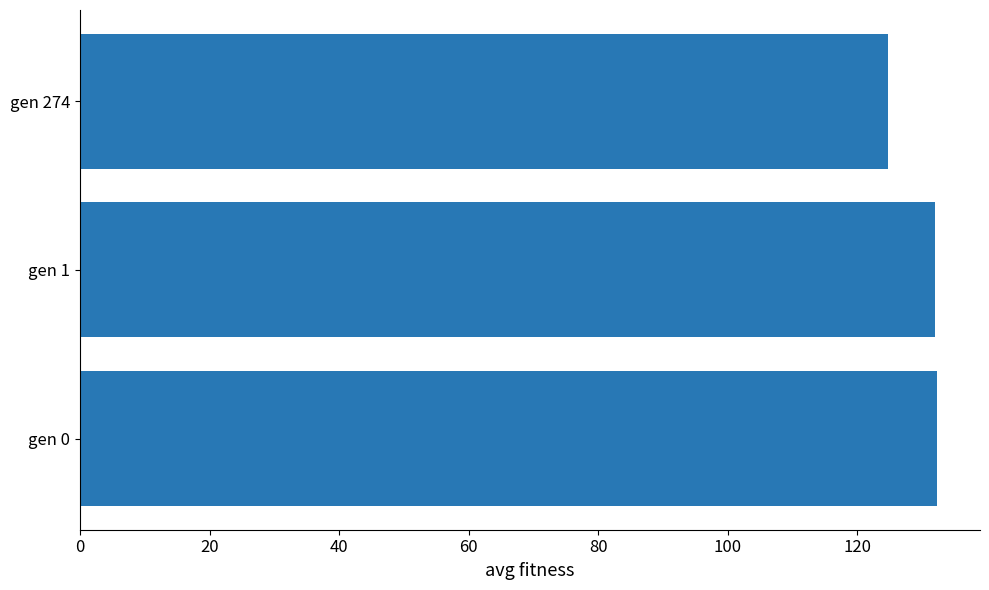

The chart shows a value of 132.3 at gen 0. True or false?

True